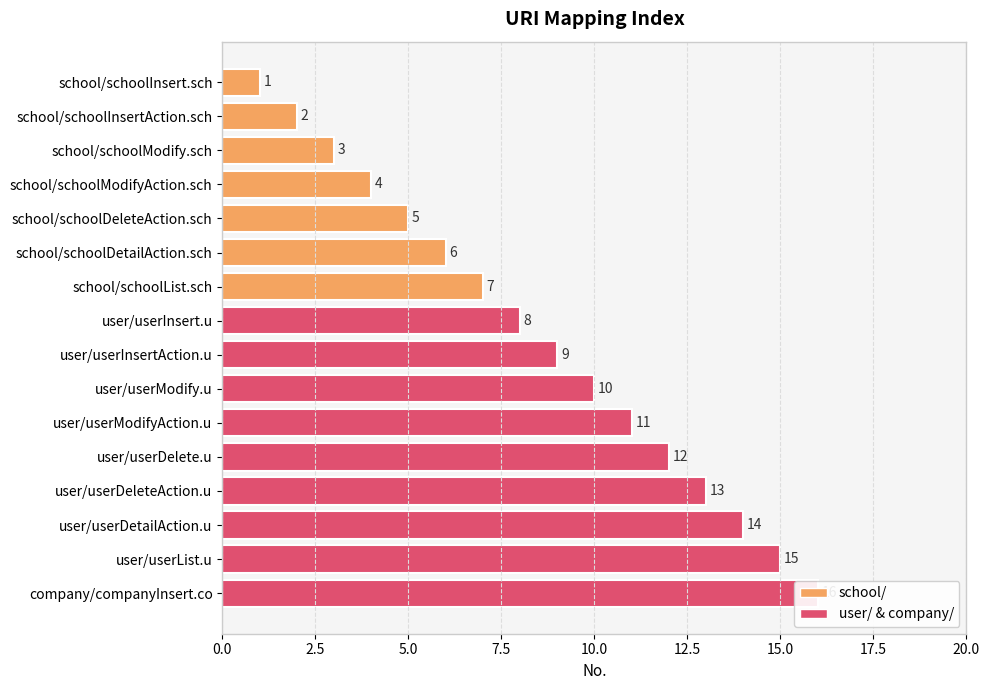

The value at school/schoolList.sch is 10. True or false?

False